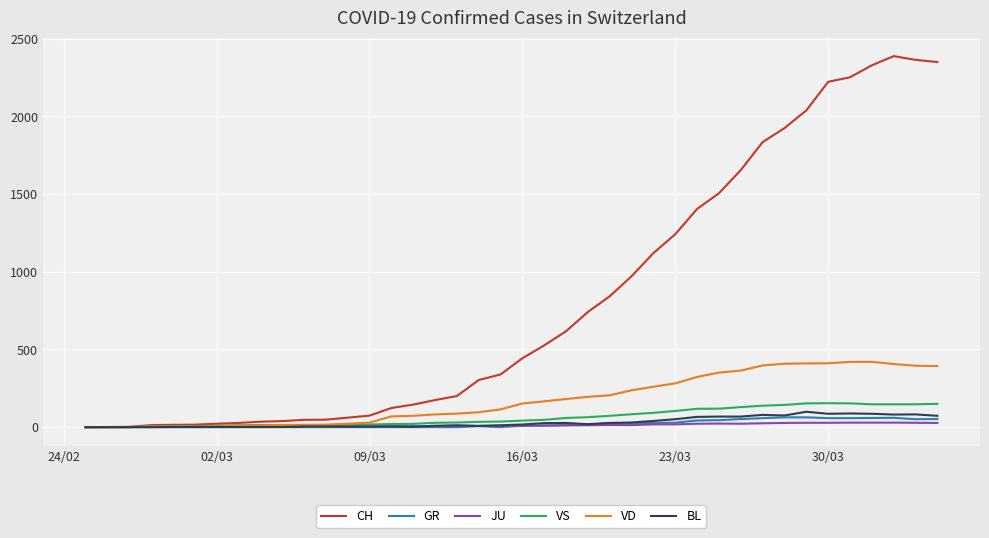

What is the maximum value for GR?

63